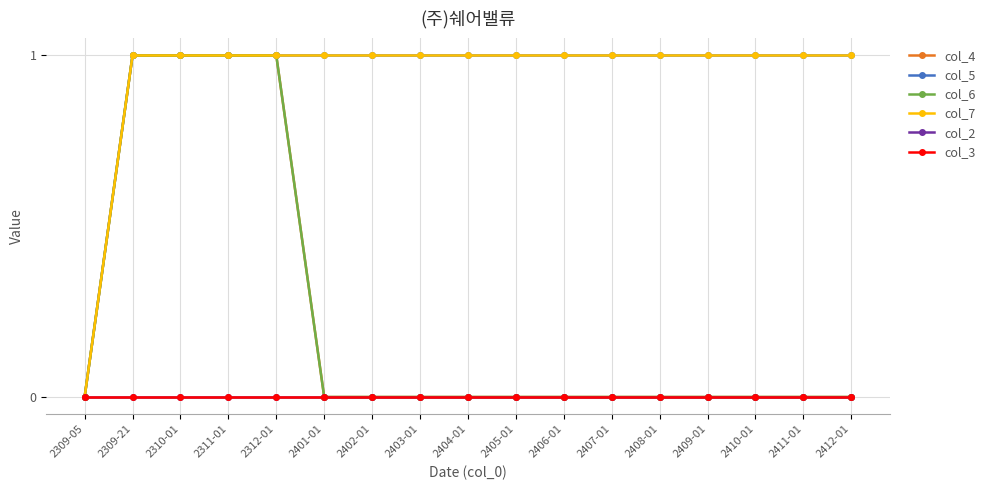

Reading left to right, what are all the values shown in this chart?

col_4: 0	1	1	1	1	0	0	0	0	0	0	0	0	0	0	0	0
col_5: 0	1	1	1	1	1	1	1	1	1	1	1	1	1	1	1	1
col_6: 0	1	1	1	1	0	0	0	0	0	0	0	0	0	0	0	0
col_7: 0	1	1	1	1	1	1	1	1	1	1	1	1	1	1	1	1
col_2: 0	0	0	0	0	0	0	0	0	0	0	0	0	0	0	0	0
col_3: 0	0	0	0	0	0	0	0	0	0	0	0	0	0	0	0	0